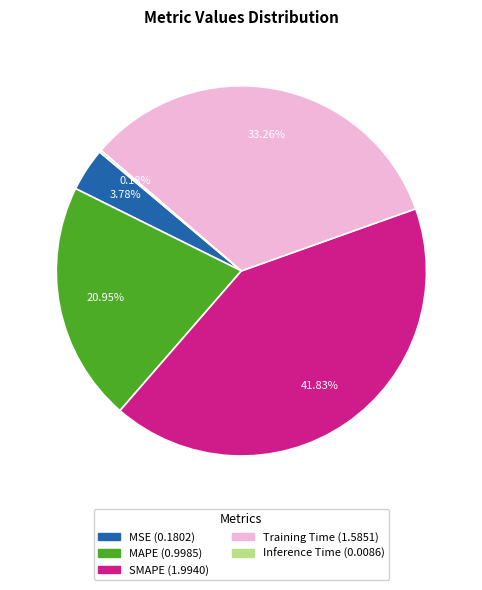

True or false: MAPE accounts for 21% of the total.

True